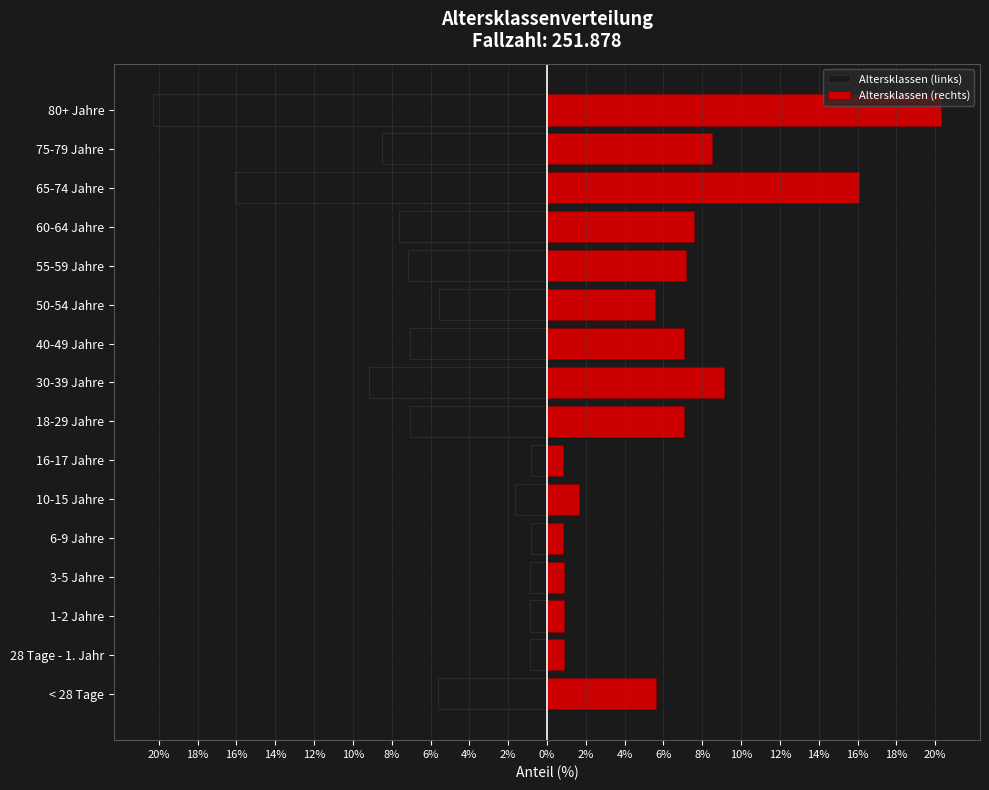

What is the difference between the maximum and minimum values in the Altersklassen (links) series?

19.5